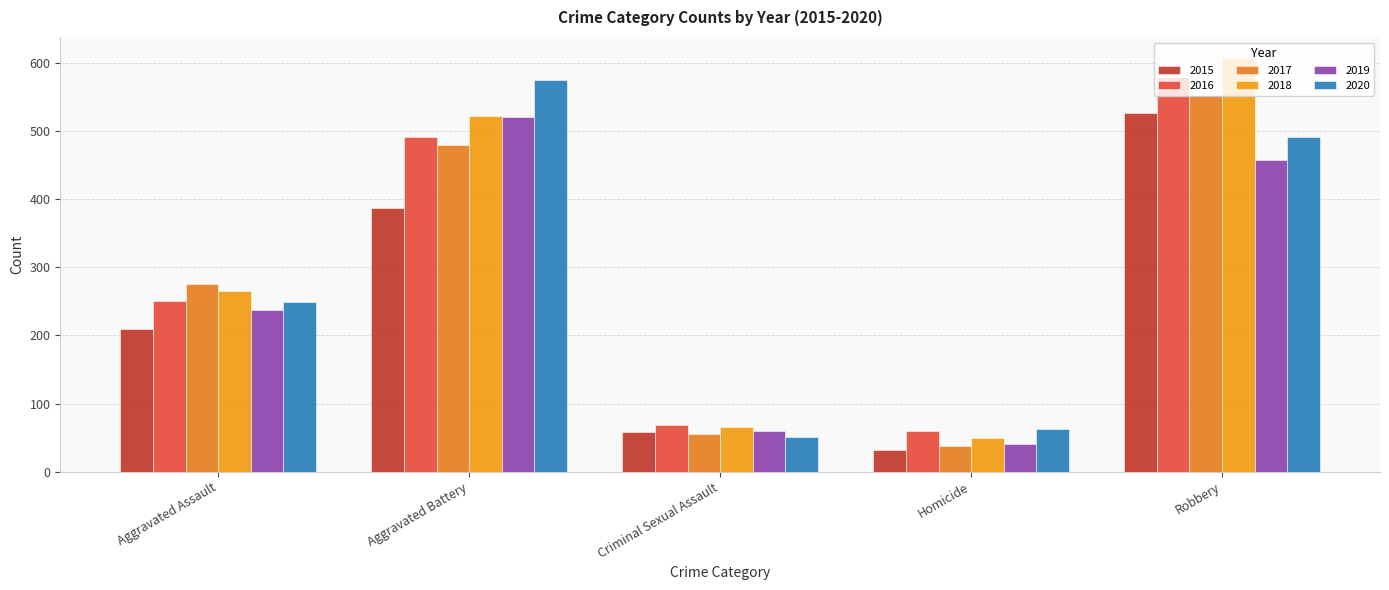

What is the label of the 1st bar from the left?

Aggravated Assault